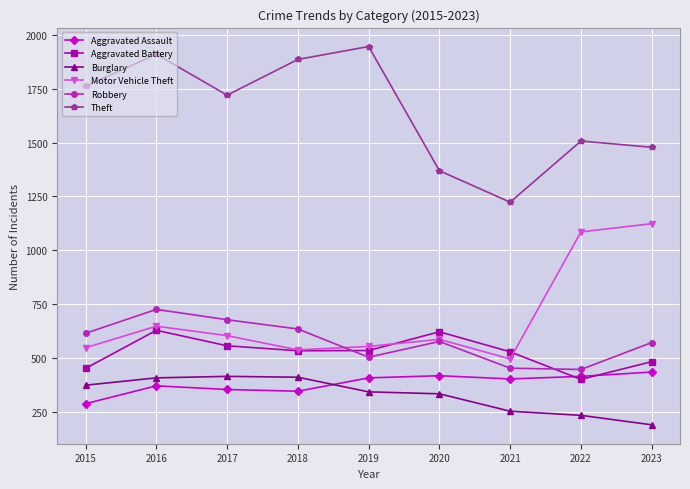

True or false: Robbery and Motor Vehicle Theft cross at least once.

True